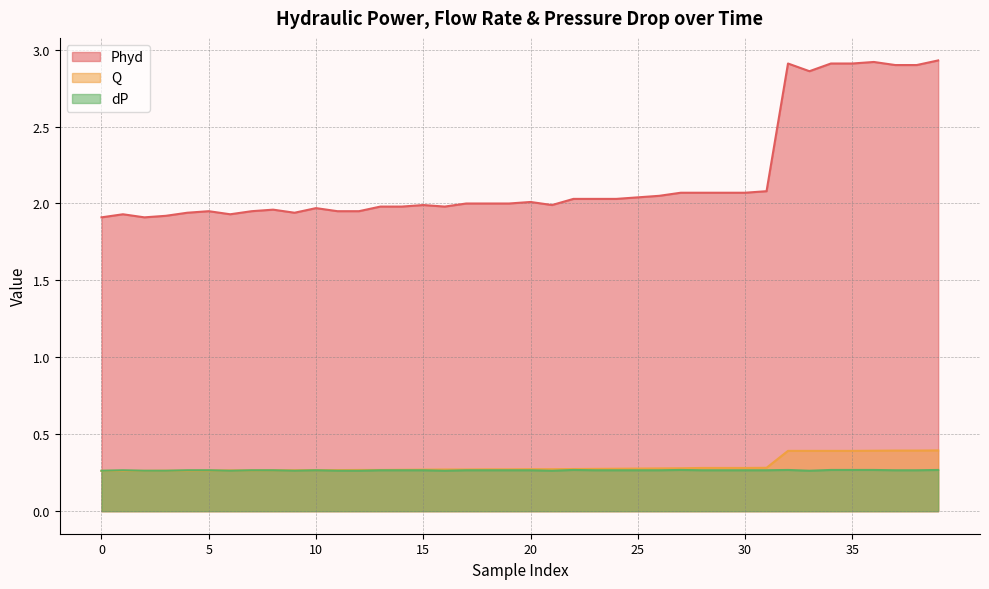

True or false: Phyd and dP cross at least once.

False